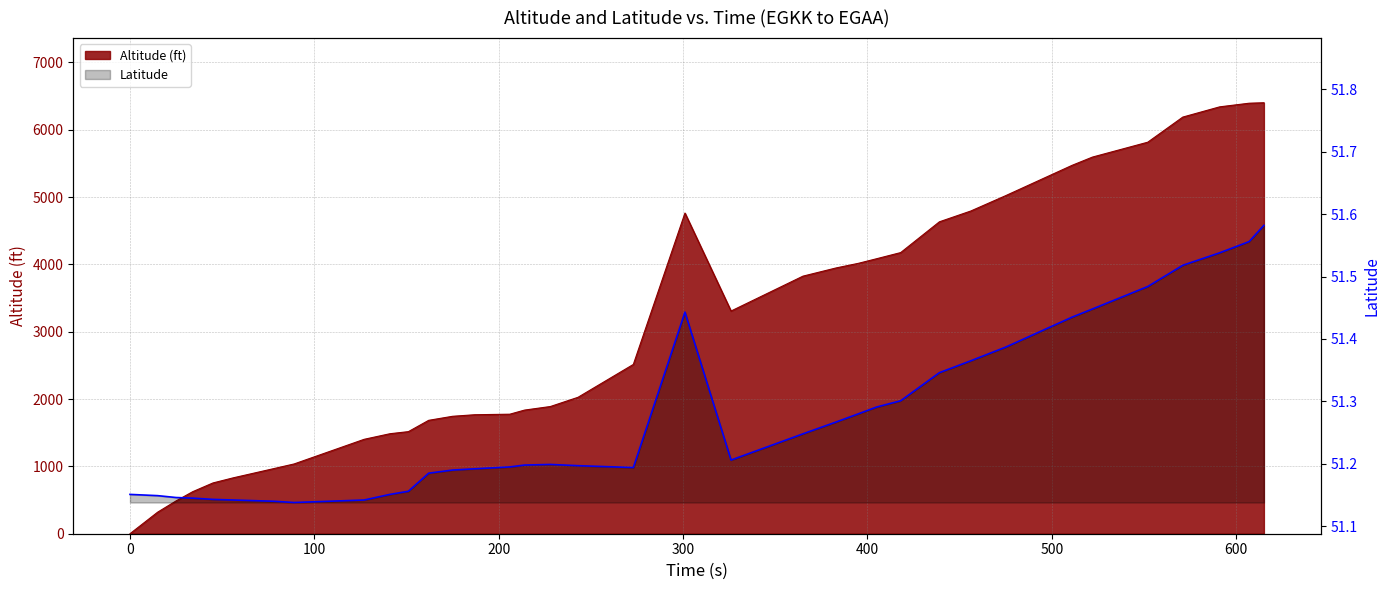

What position from the left is 21?

22